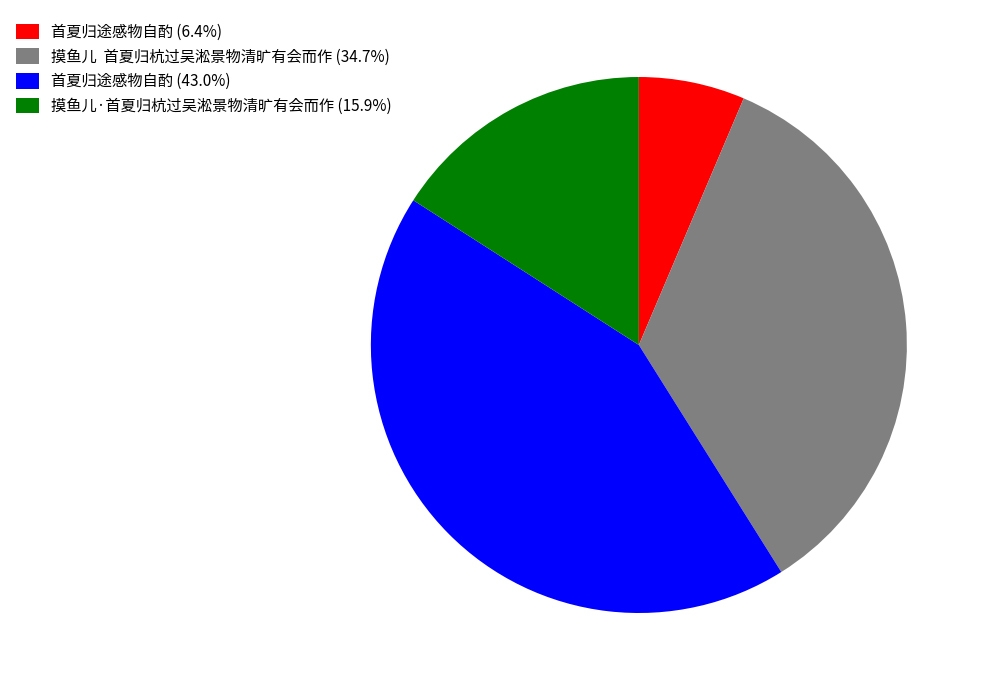

Count the number of slices in the pie.

4